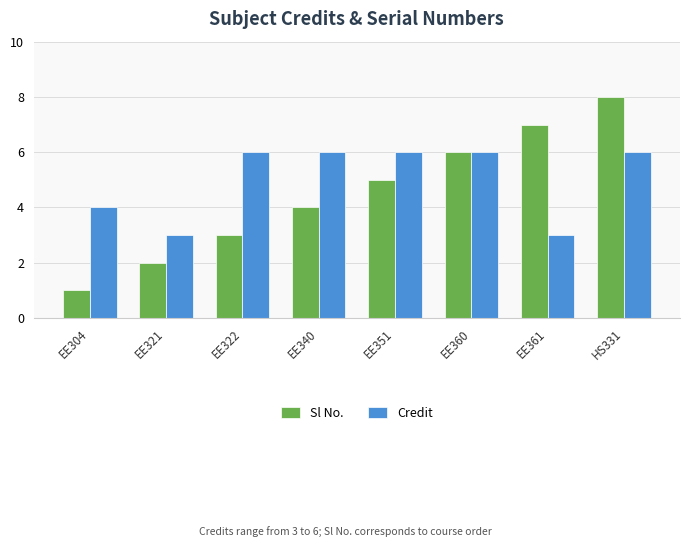

List the series in order of their overall mean, lowest first.

Sl No., Credit